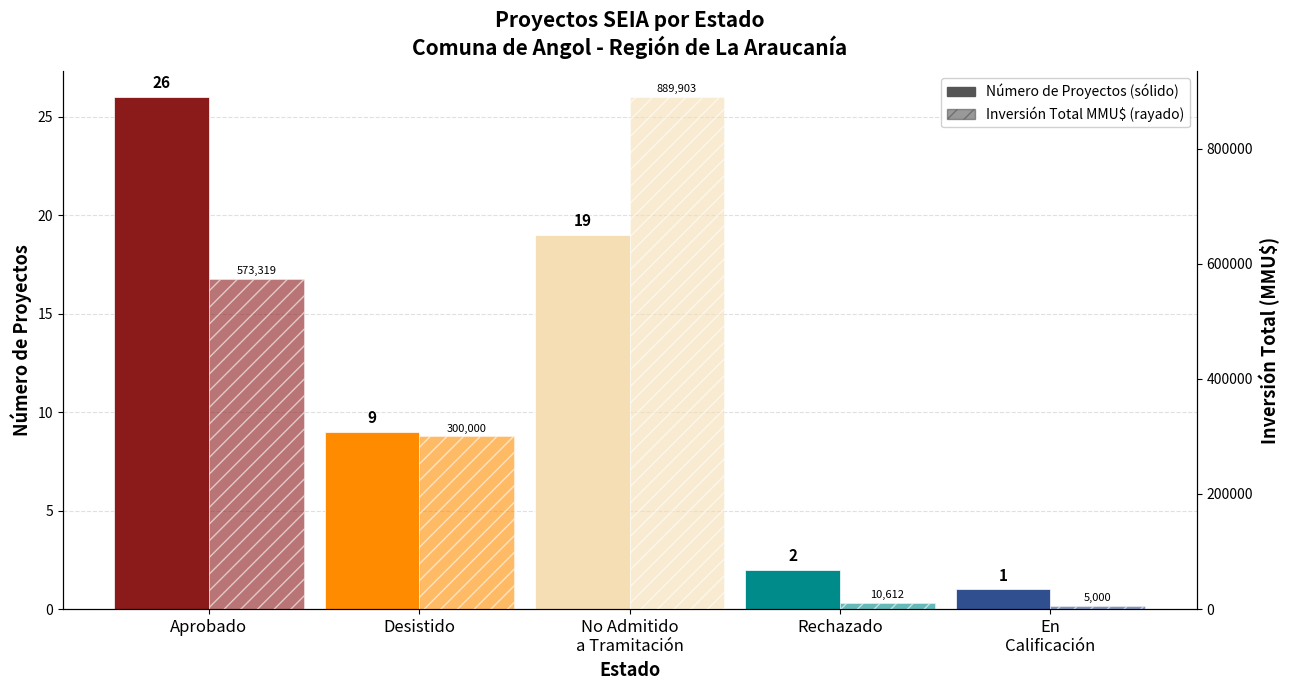

Between Aprobado and Desistido, which series saw the biggest shift?

Inversión Total (MMU$)